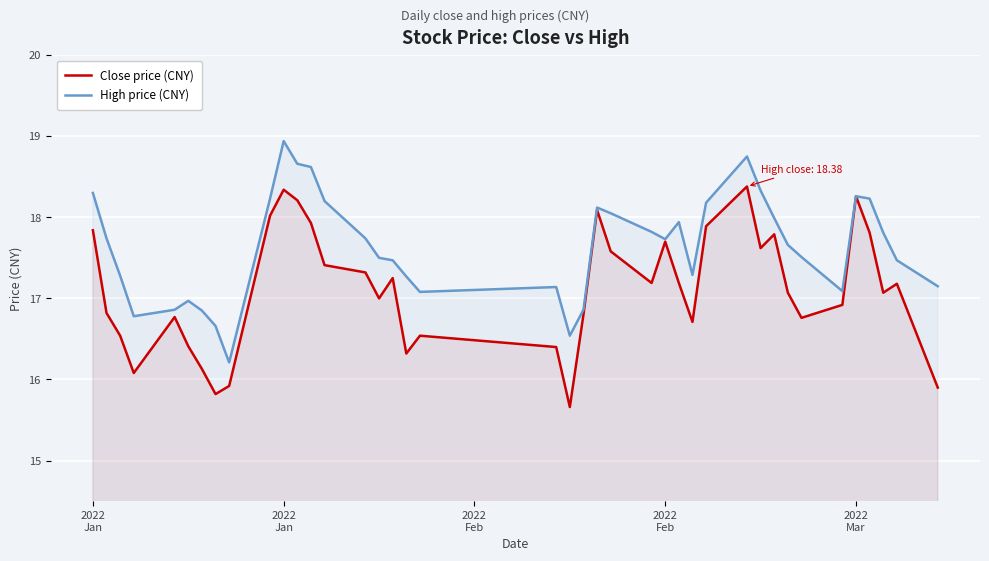

How many distinct data groups are displayed?

2